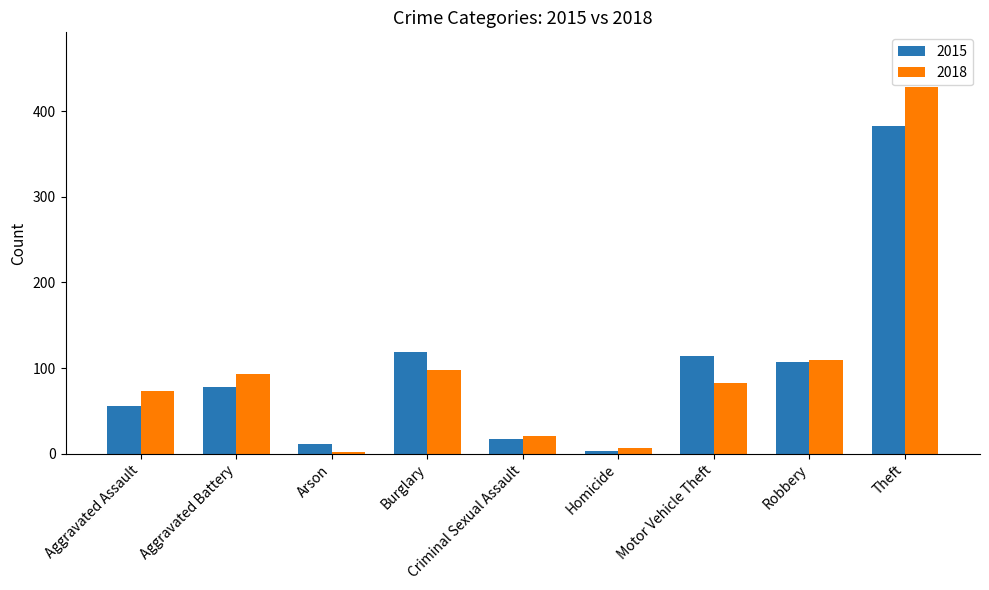

List the series in order of their peak value, lowest first.

2015, 2018